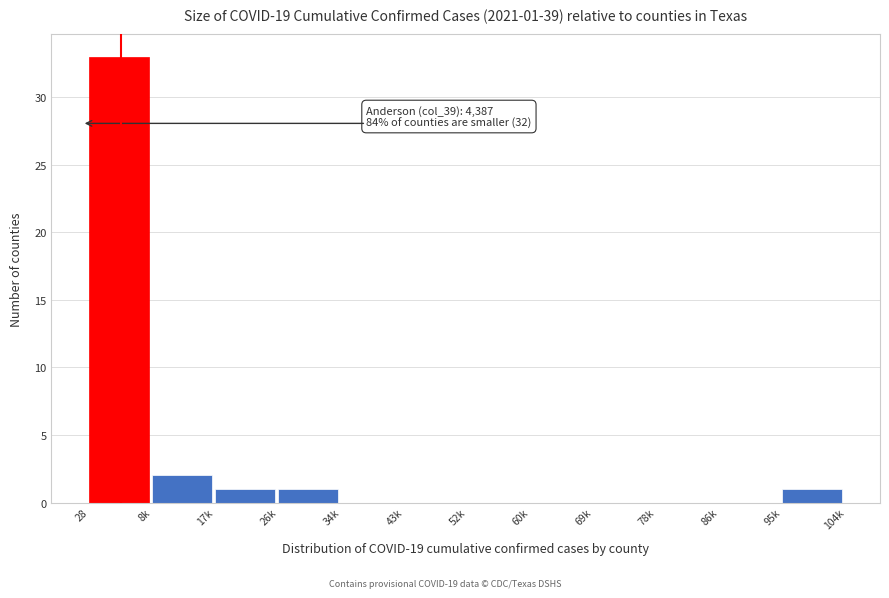

Reading left to right, list all the values displayed in this chart.

28=33	8k=2	17k=1	26k=1	34k=0	43k=0	52k=0	60k=0	69k=0	78k=0	86k=0	95k=1